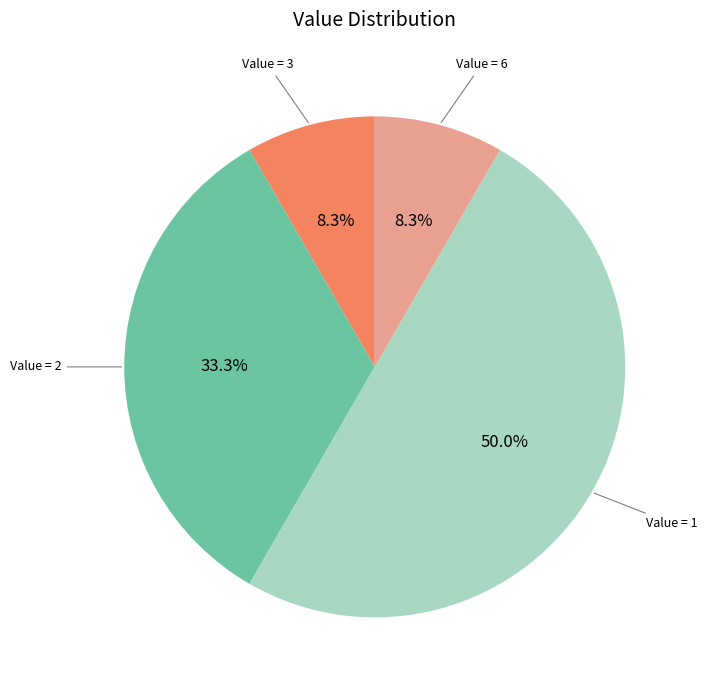

Which category has the biggest portion of the pie?

Value = 1